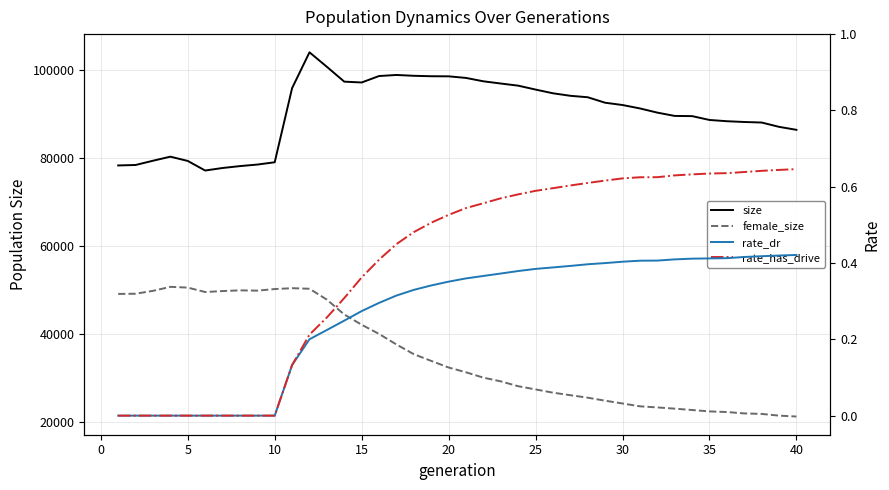

Which series has the largest range (max minus min)?

female_size